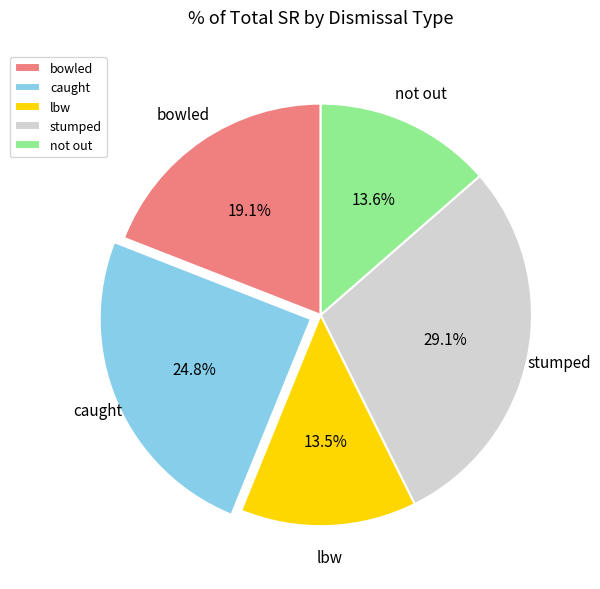

What is the total percentage of caught and not out?

38.4%